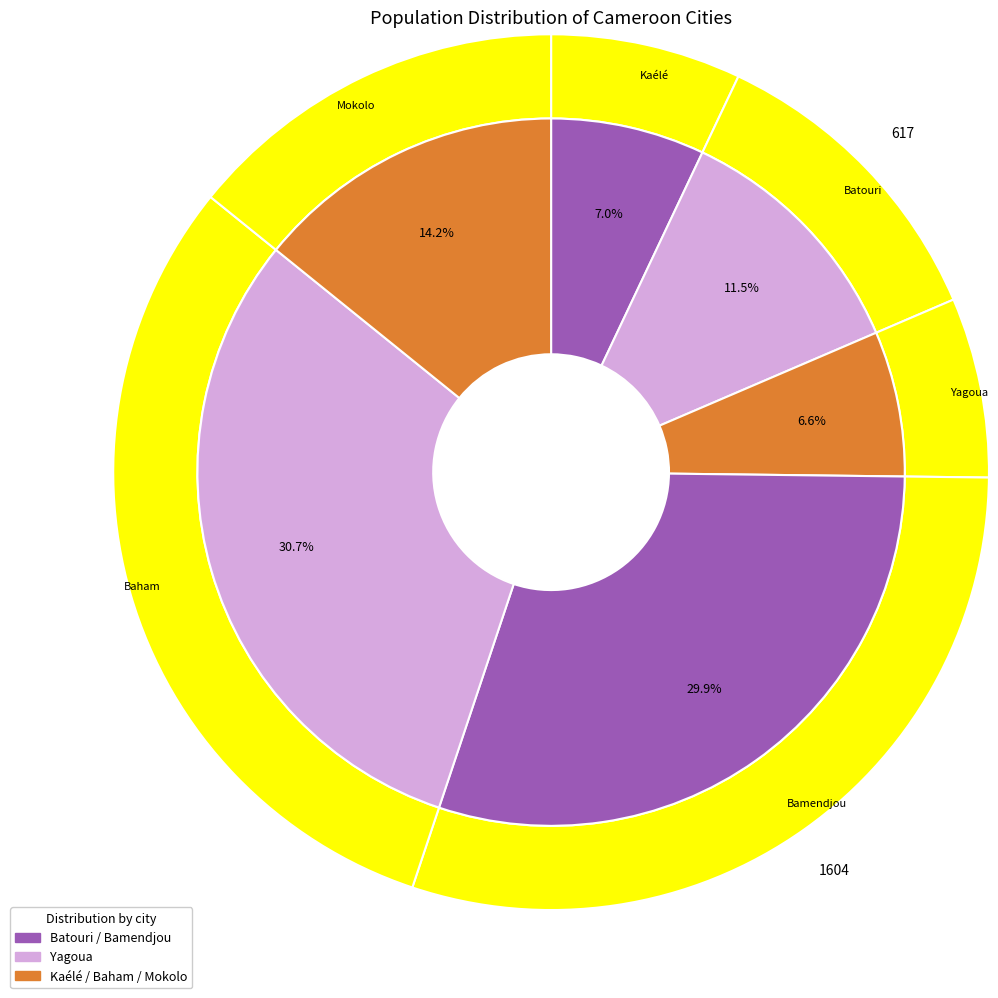

To the nearest percent, what percentage of the pie is Mokolo?

14%